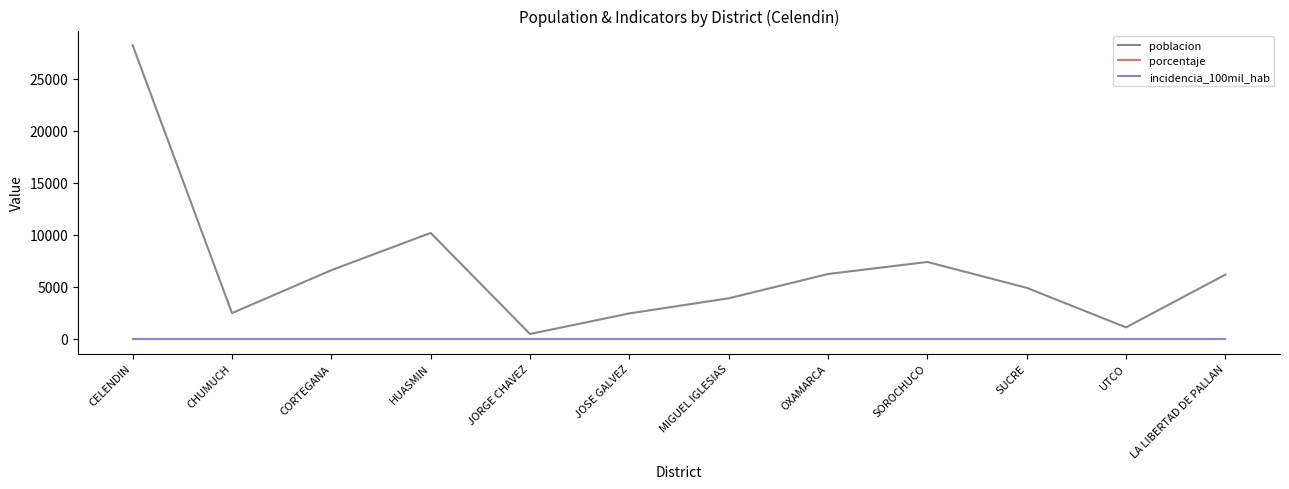

What is the spread (max minus min) of values at SOROCHUCO?

7394